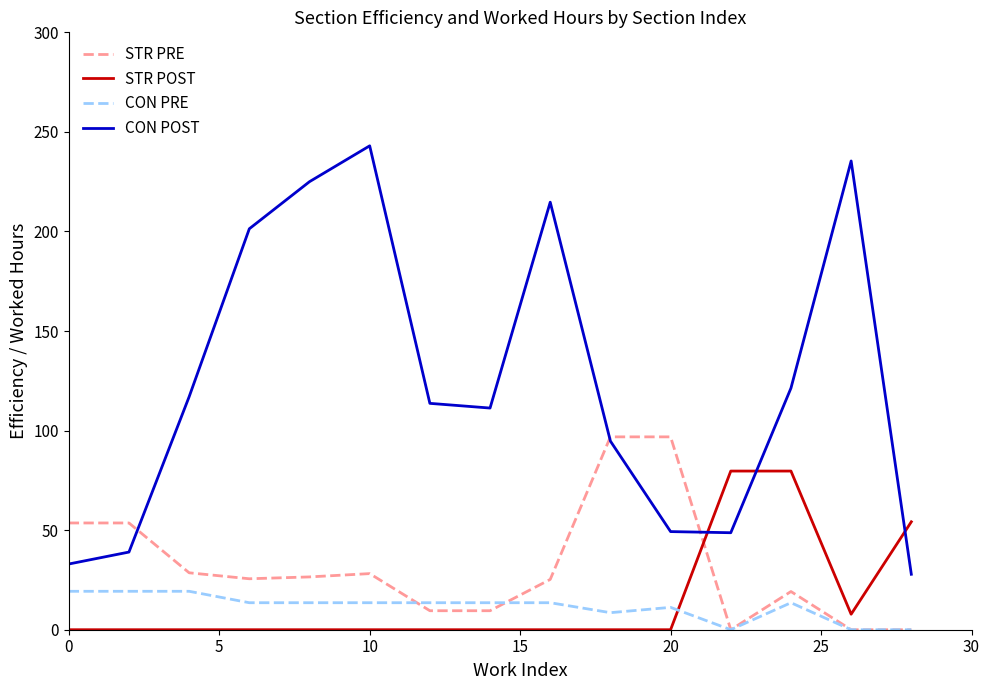

True or false: STR POST and STR PRE cross at least once.

True